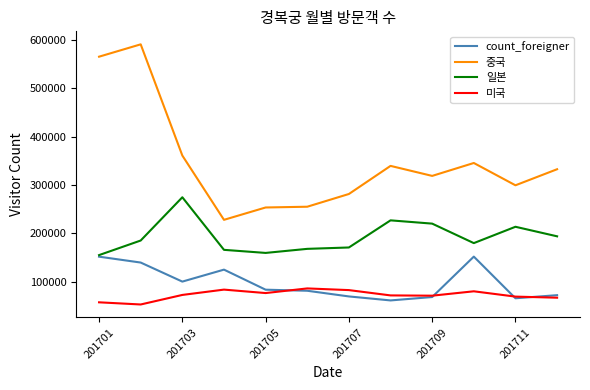

What is the minimum value shown in the chart?

52732